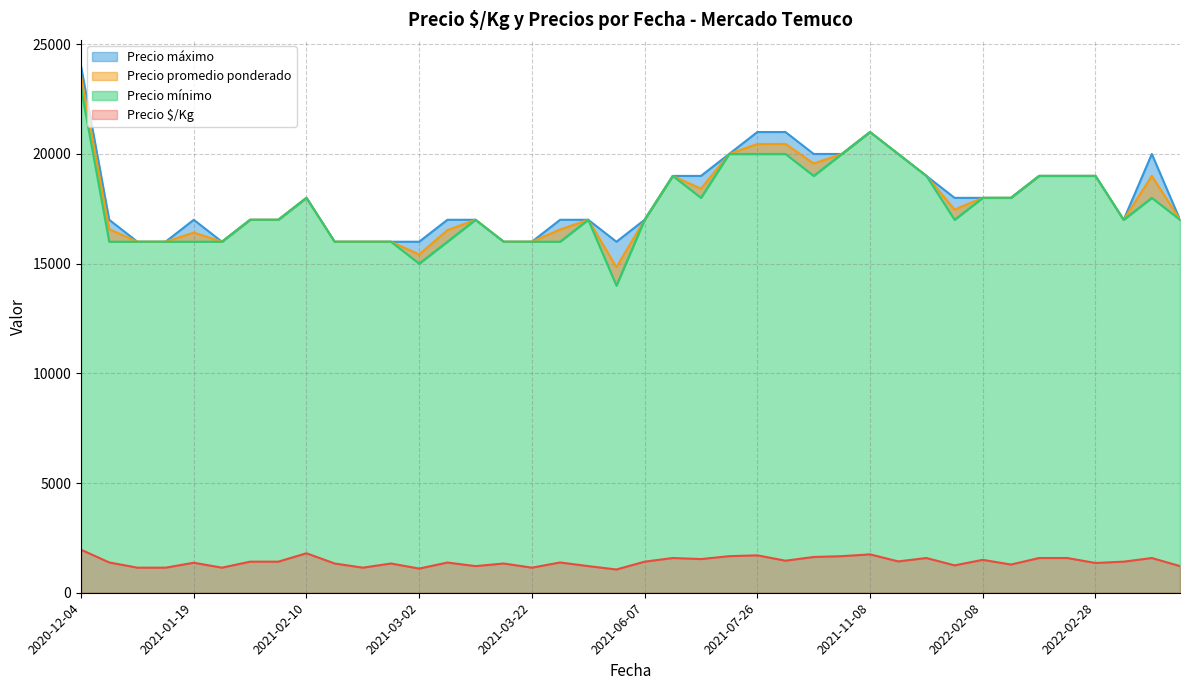

True or false: Precio promedio ponderado and Precio $/Kg intersect in this chart.

False